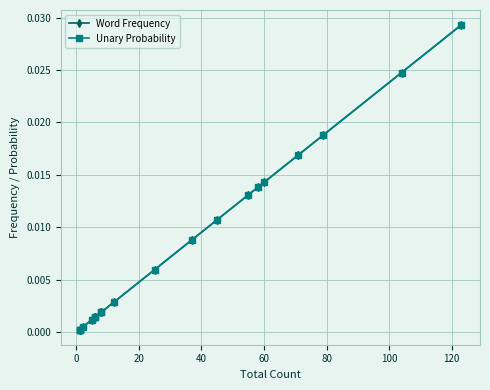

Does the chart display data point markers on the line(s)?

Yes